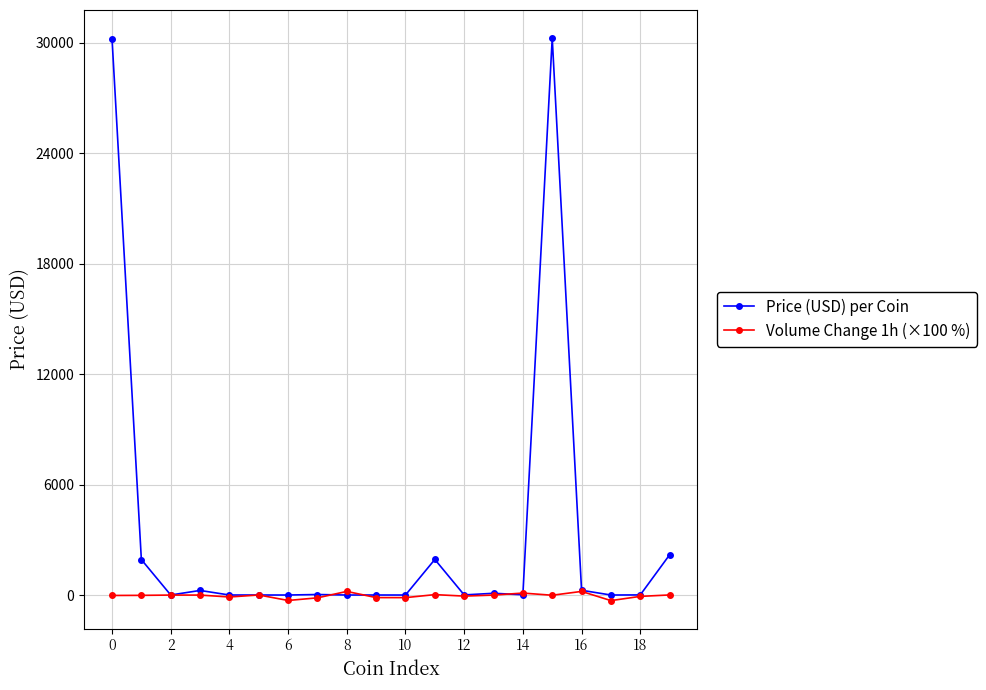

List the series in order of their peak value, highest first.

Price (USD) per Coin, Volume Change 1h (×100 %)